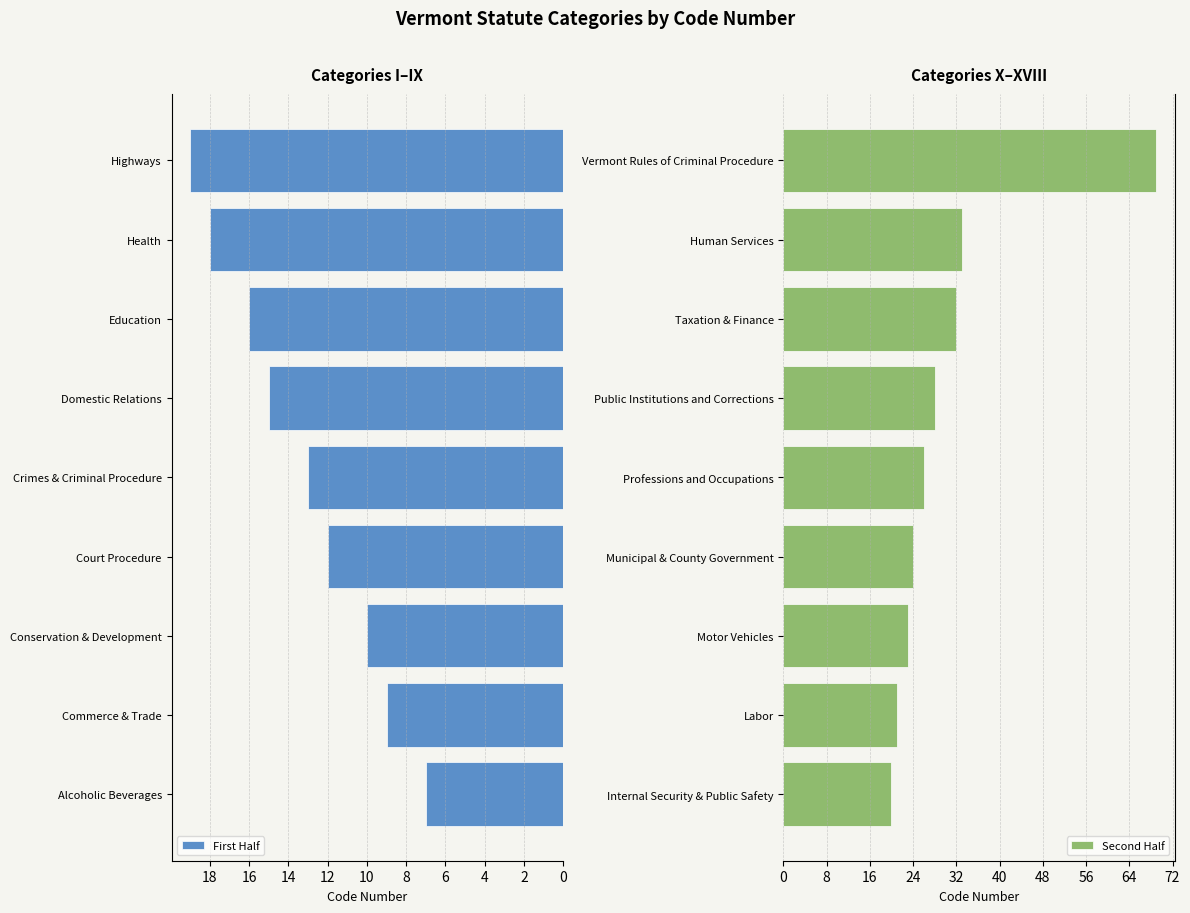

Rank the categories by First Half value from highest to lowest.

Highways, Health, Education, Domestic Relations, Crimes & Criminal Procedure, Court Procedure, Conservation & Development, Commerce & Trade, Alcoholic Beverages